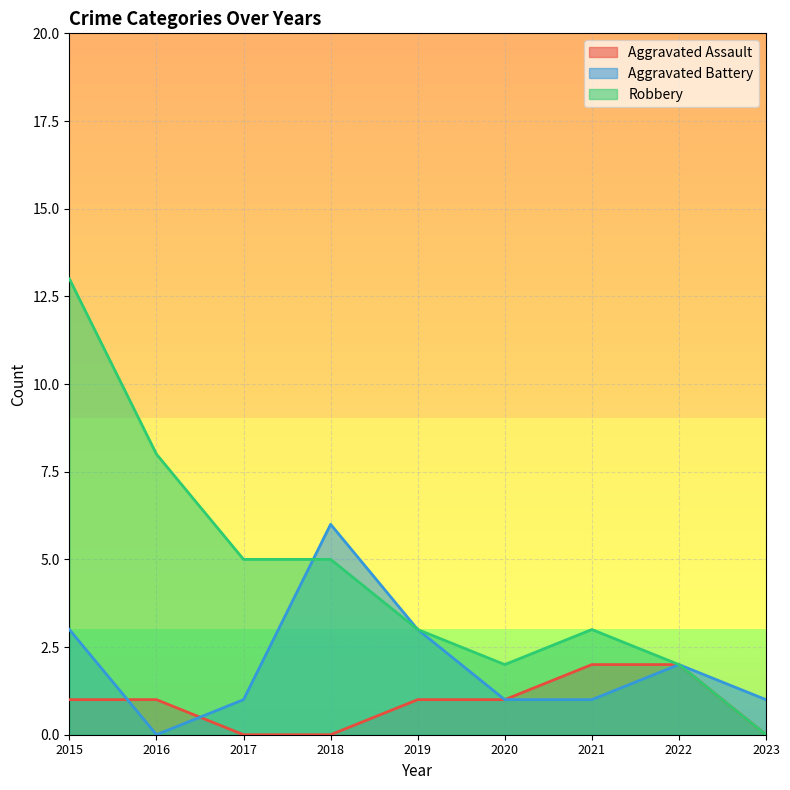

What is the maximum value for Aggravated Battery?

6